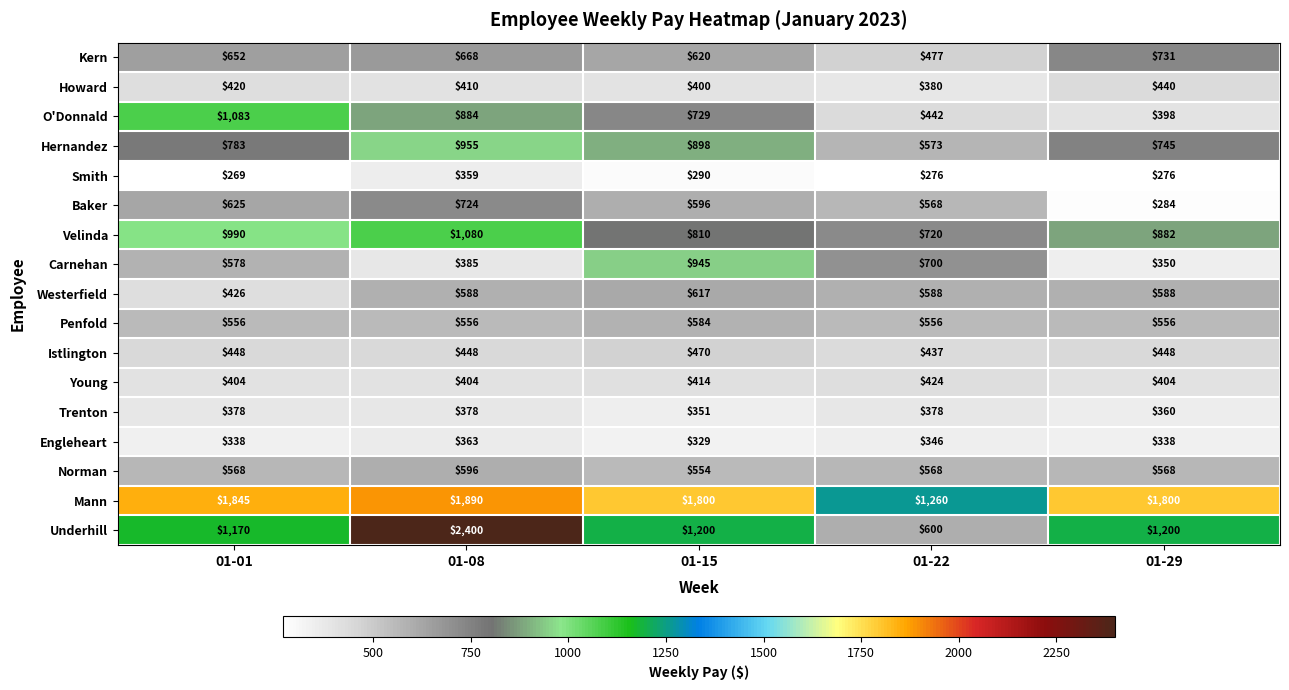

List the labels in order of Baker value, largest first.

01-08, 01-01, 01-15, 01-22, 01-29